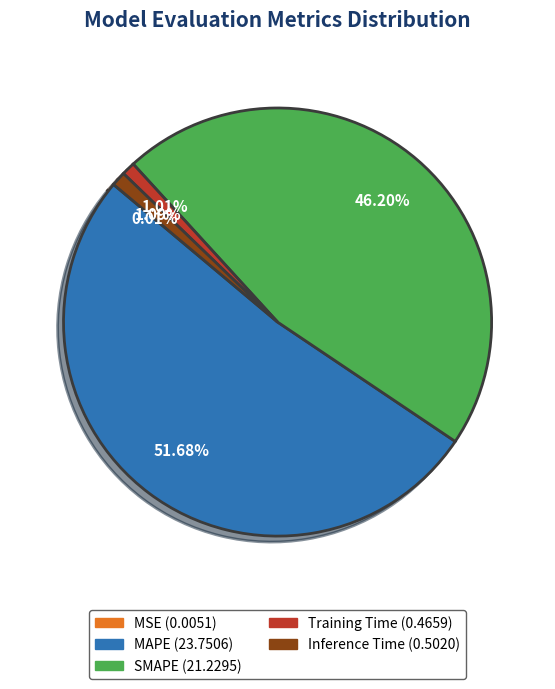

Between SMAPE and MAPE, which is larger?

MAPE